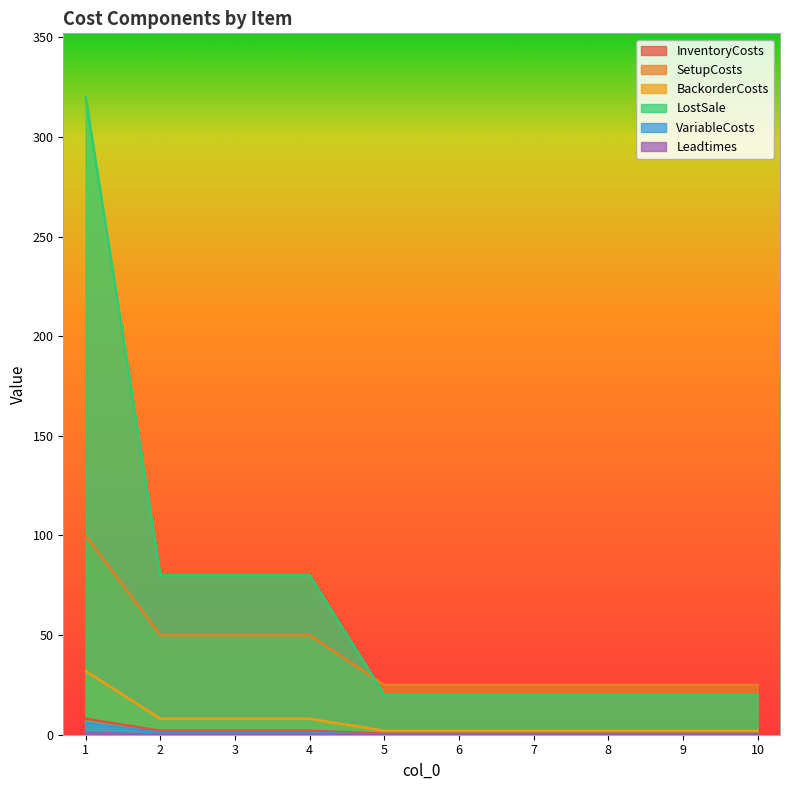

Is the value of BackorderCosts at 4 greater than the value of InventoryCosts at 6?

Yes